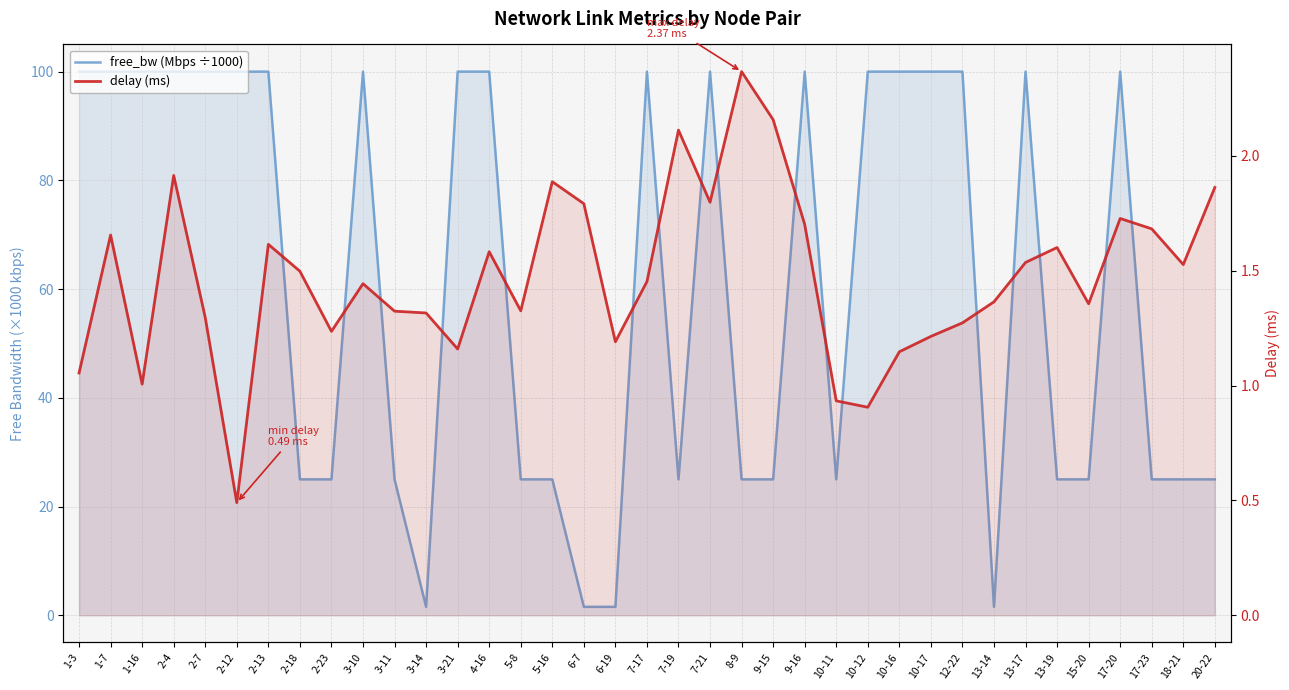

What is the average value of the free_bw (Mbps ÷1000) series?

61.0